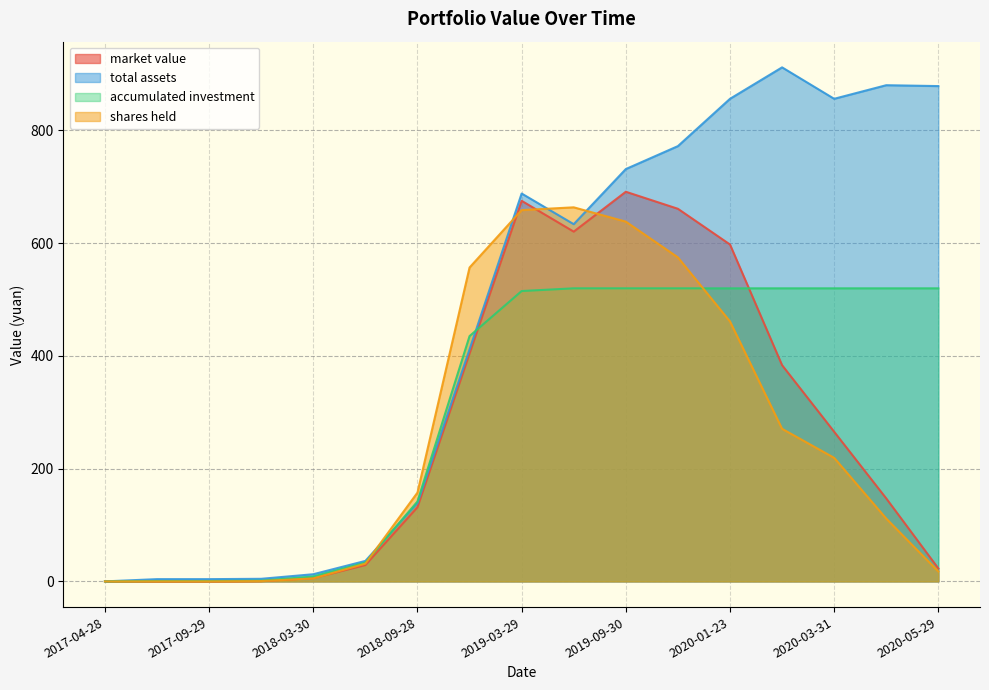

What is the approximate value of shares held at 2019-03-29?

658.3